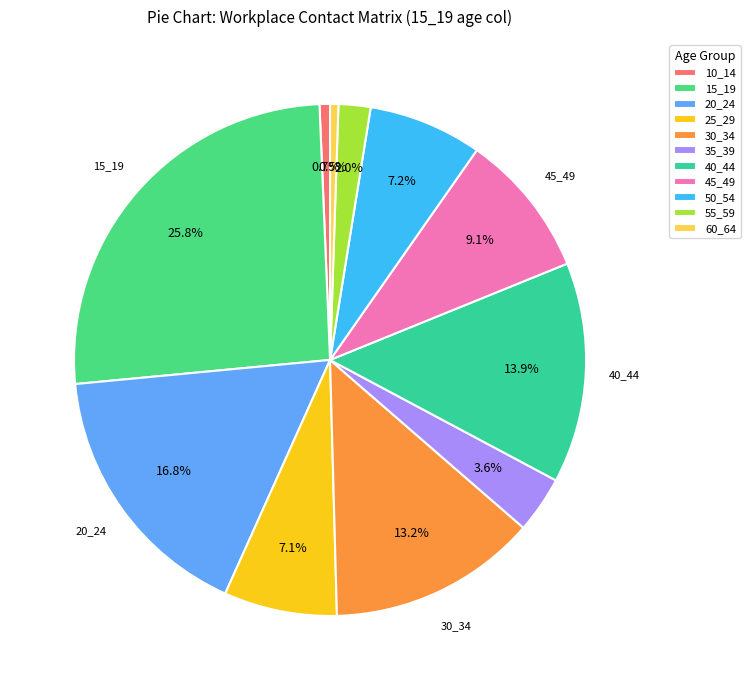

Which has a higher value, 10_14 or 20_24?

20_24